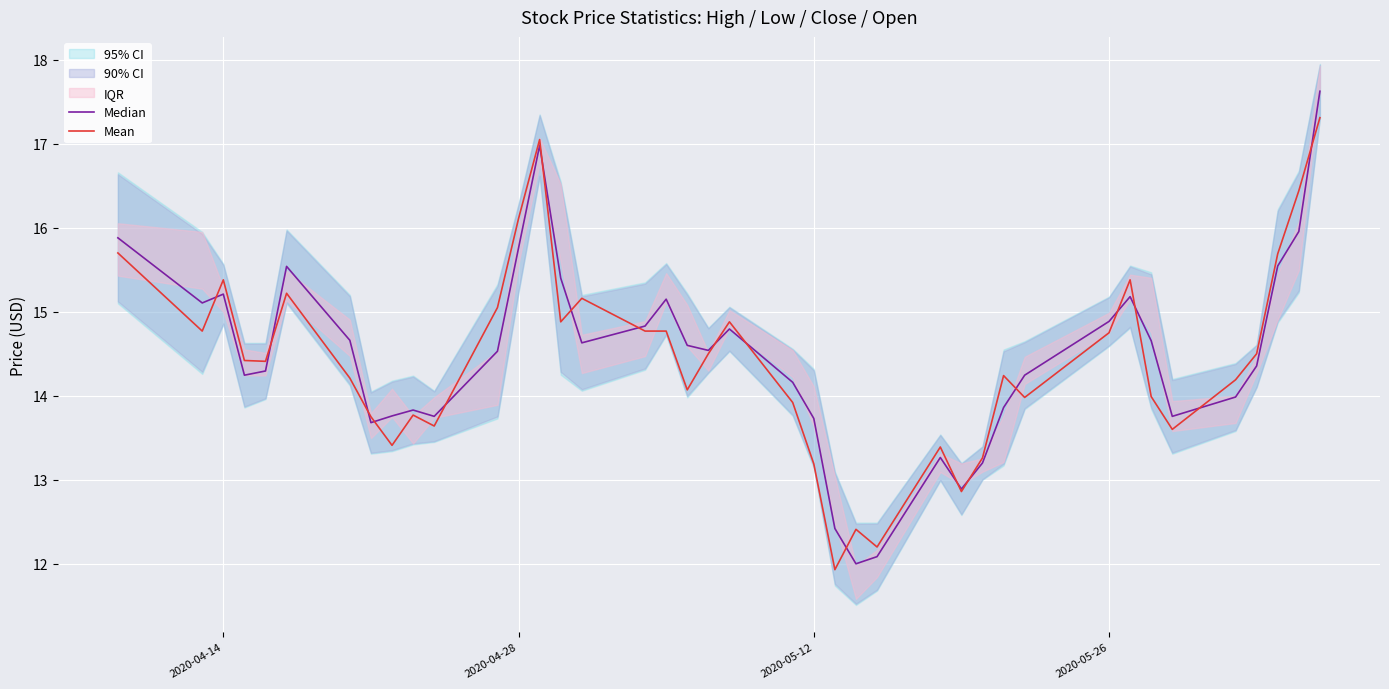

What is the minimum value for Mean?

11.9